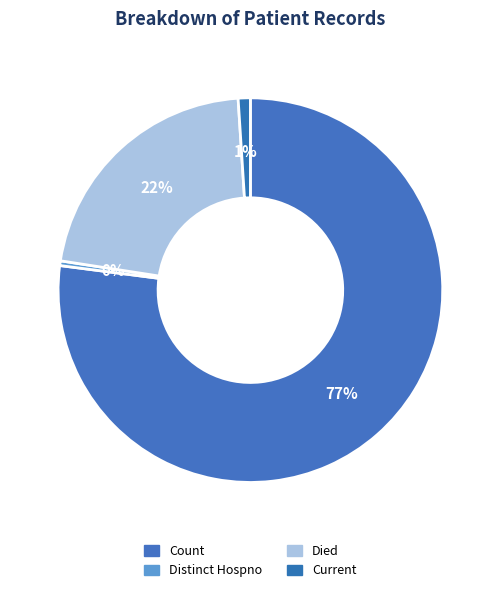

Which category has the smallest portion of the pie?

countDistinctHospno